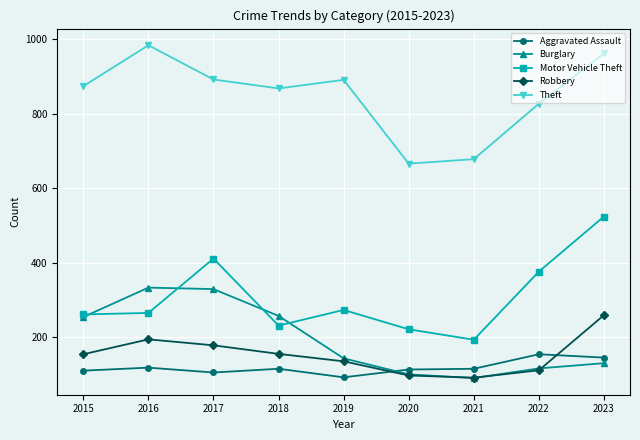

What is the value of the Motor Vehicle Theft point at the 3rd from the left?

411